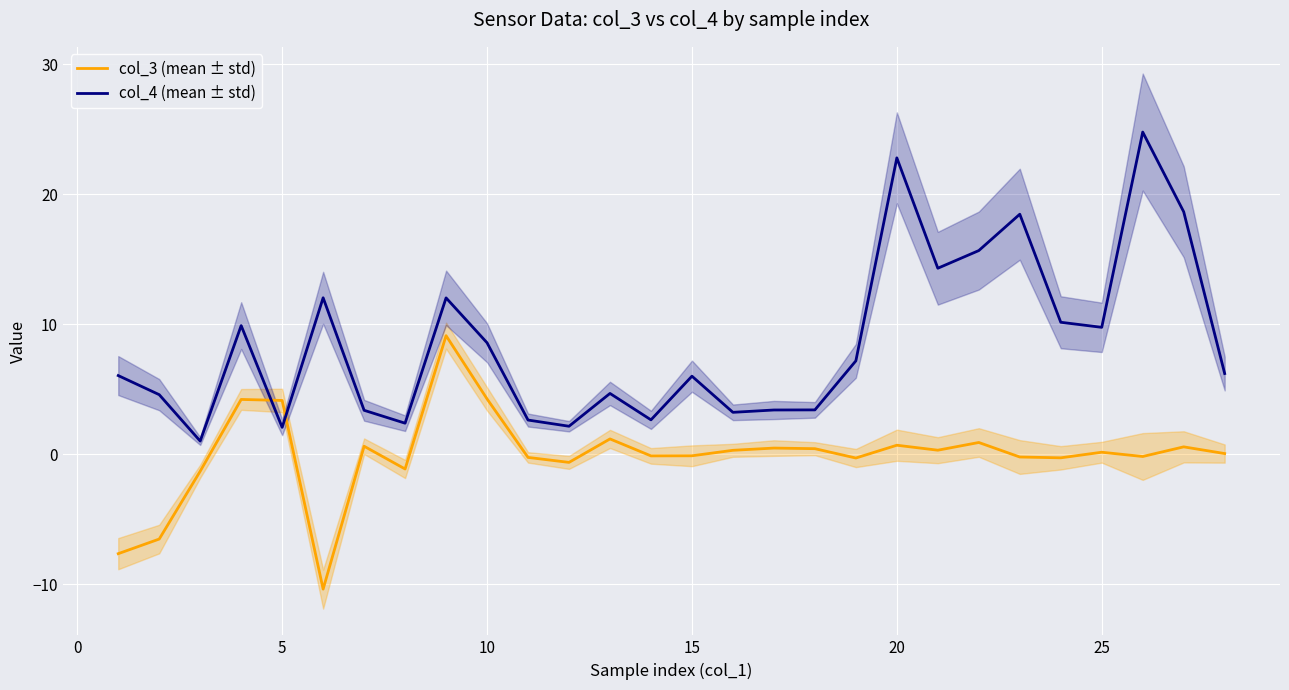

List the series in order of their peak value, lowest first.

col_3 (mean ± std), col_4 (mean ± std)